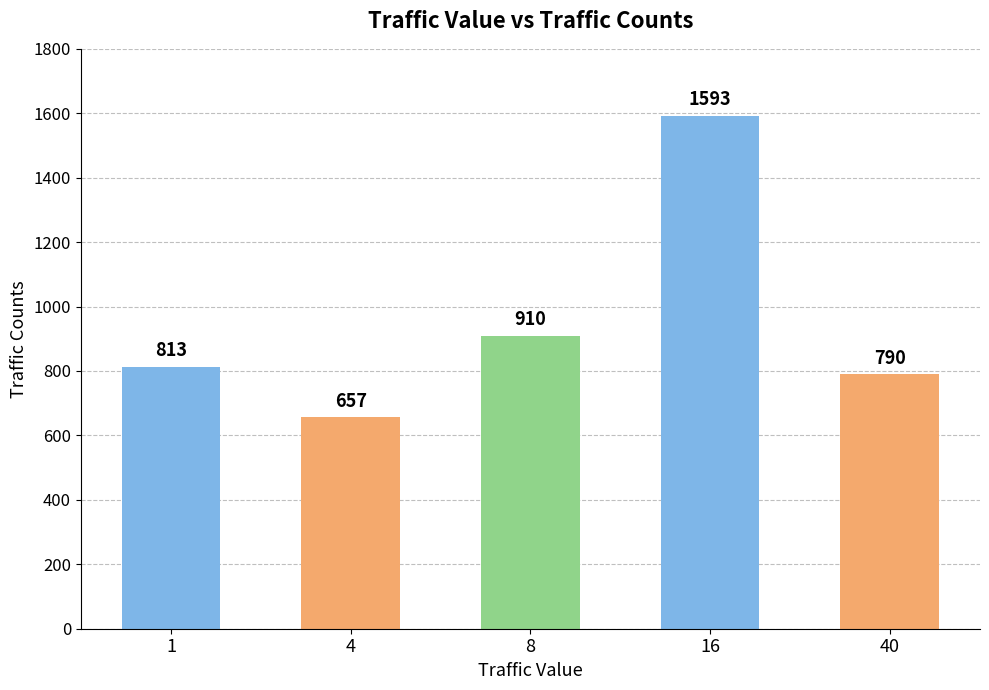

Reading right to left, extract all data points from this chart.

40=790	16=1593	8=910	4=657	1=813